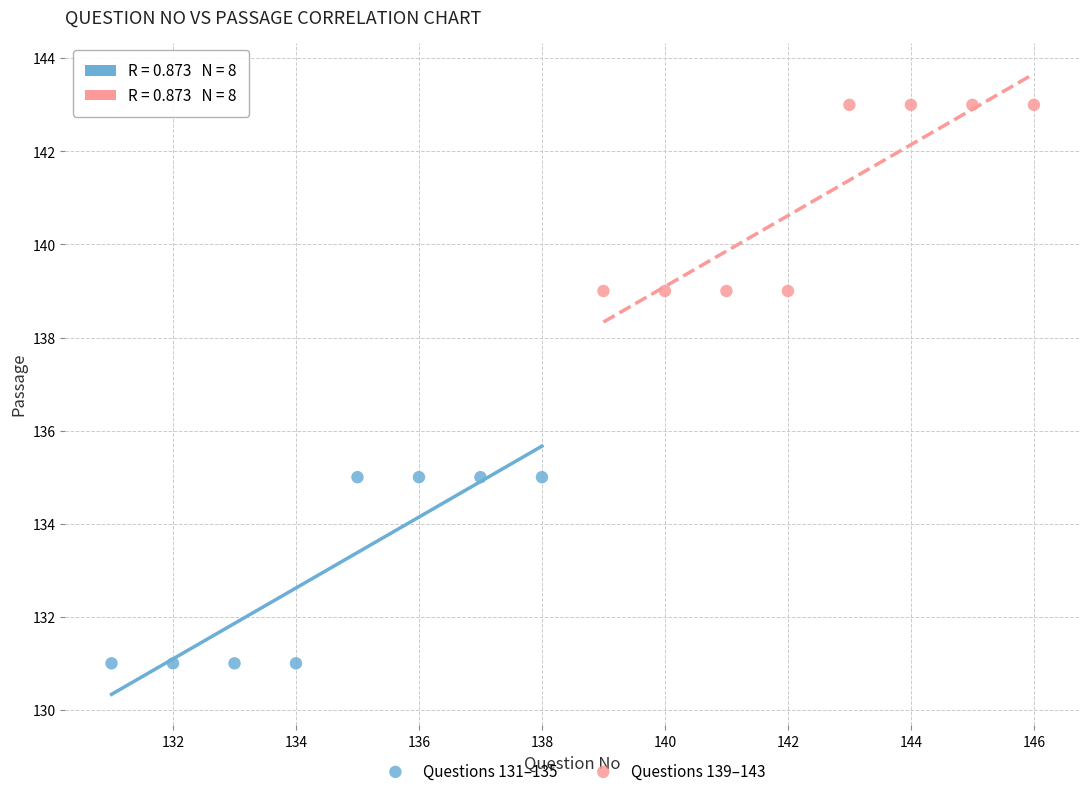

Which series reaches the minimum Y coordinate?

Questions 131–135